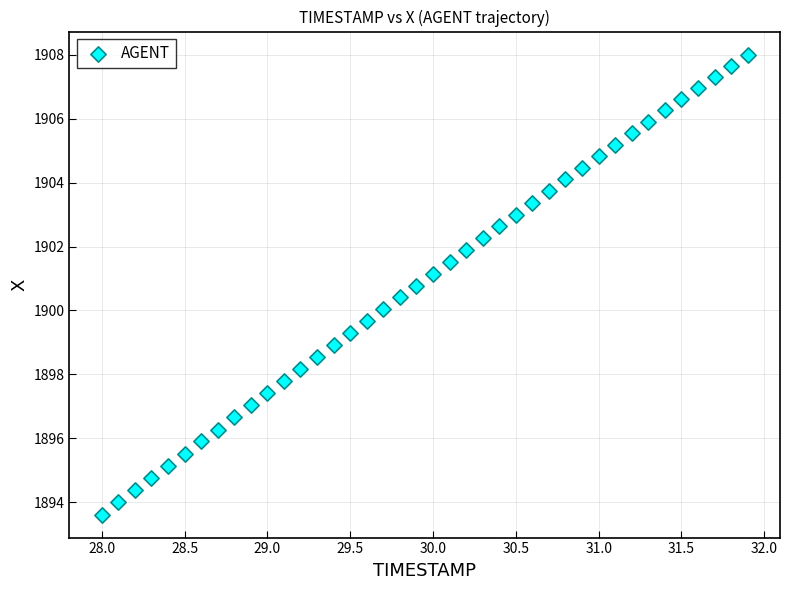

What is the range of Y values (max minus min)?

14.4